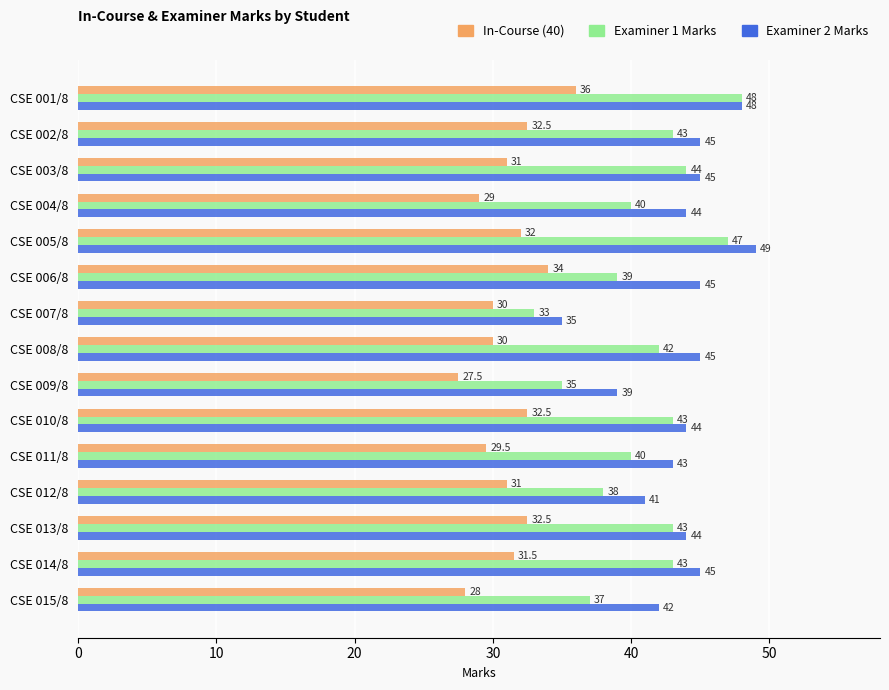

What is the average value of the In-Course (40) series?

31.1